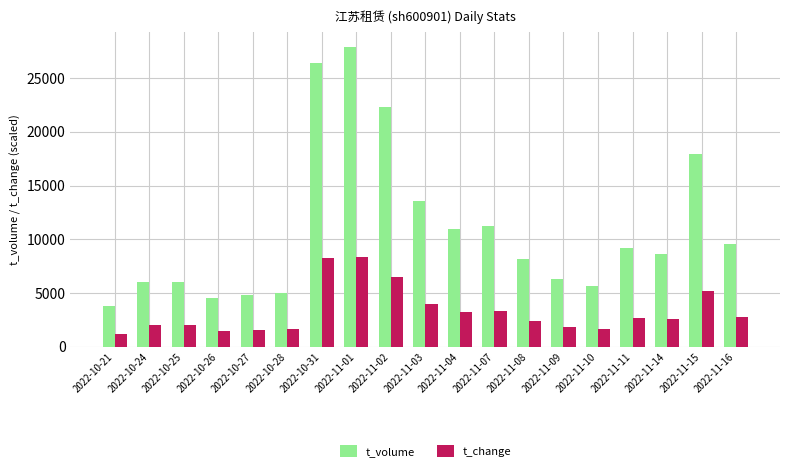

Which series has the largest total across all categories?

t_volume